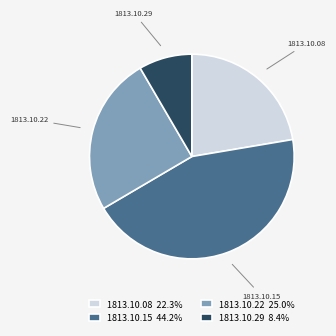

Combined, do 1813.10.22 25.0% and 1813.10.15 44.2% account for over 50%?

Yes